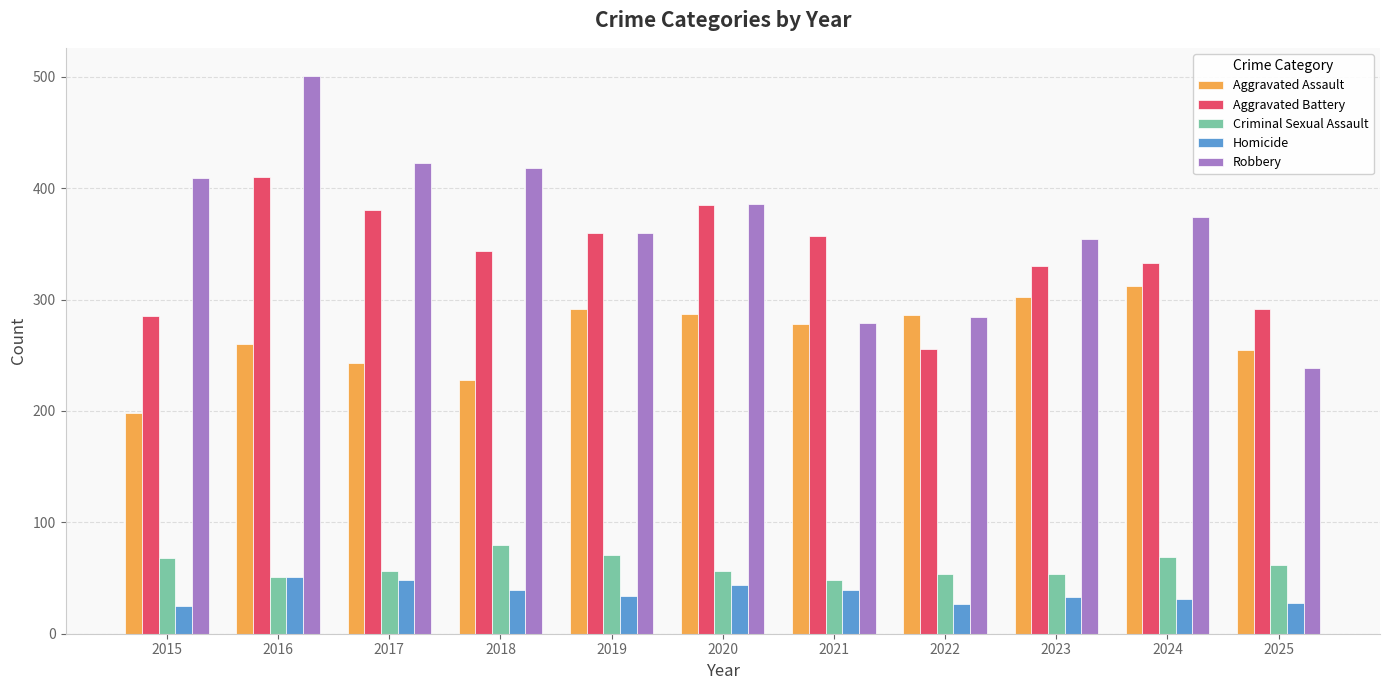

What is the difference between the maximum and second lowest values in the Aggravated Battery series?

125